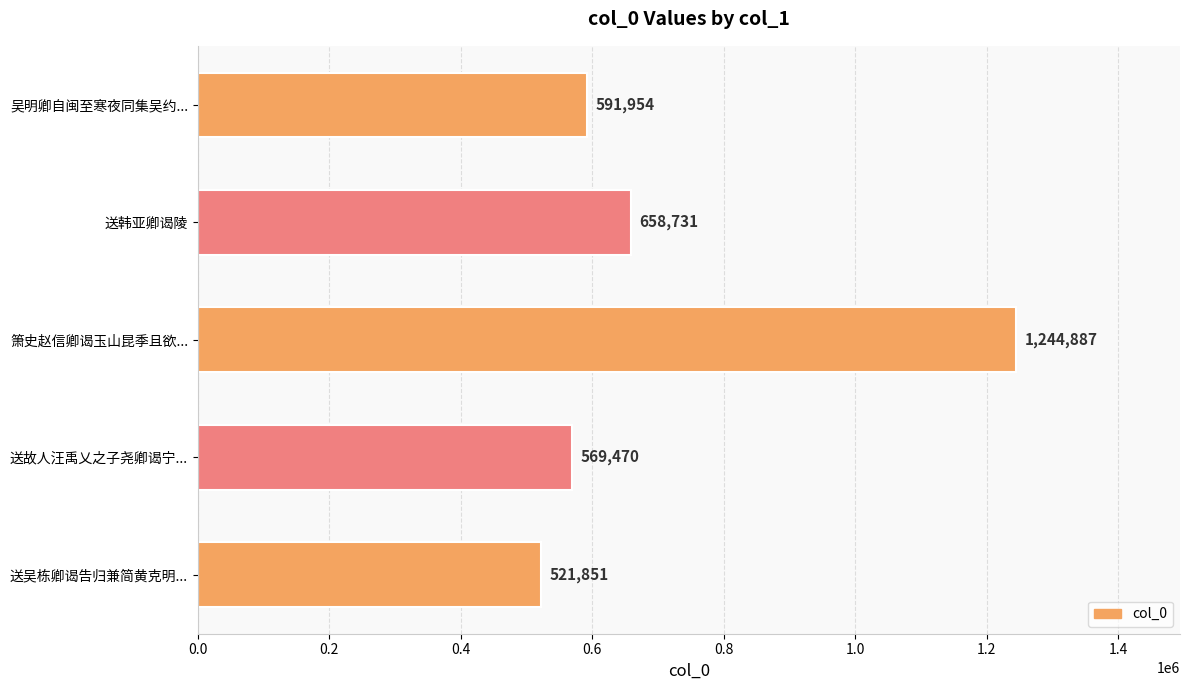

True or false: the data shows 591954 at 吴明卿自闽至寒夜同集吴约....

True